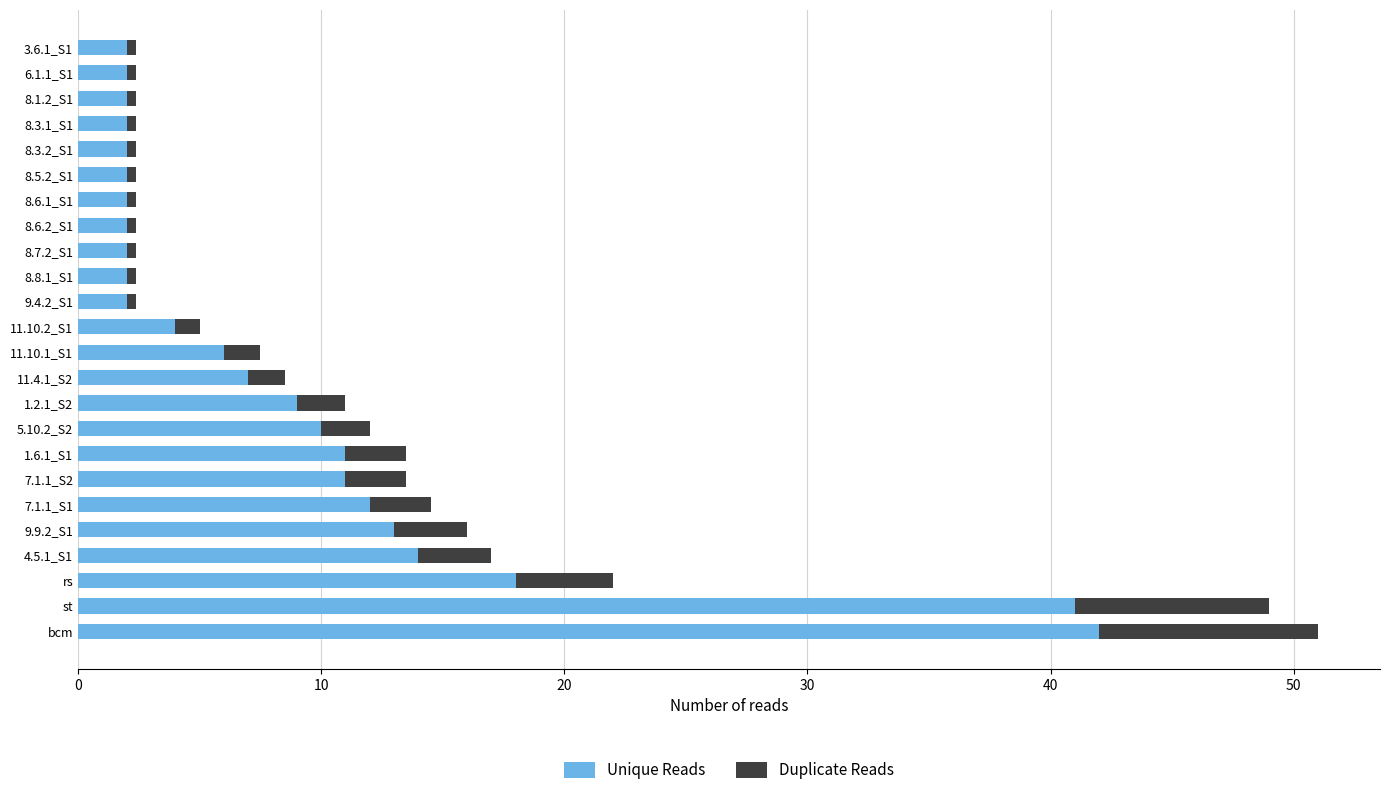

Read the Unique Reads value at st.

41.0